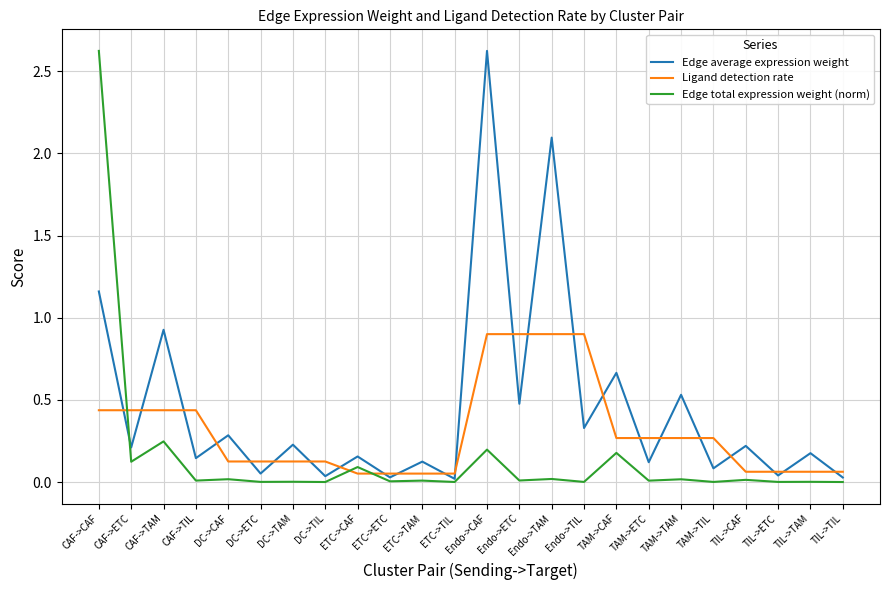

At Endo->CAF, list the series in order from largest to smallest.

Edge average expression weight, Ligand detection rate, Edge total expression weight (norm)